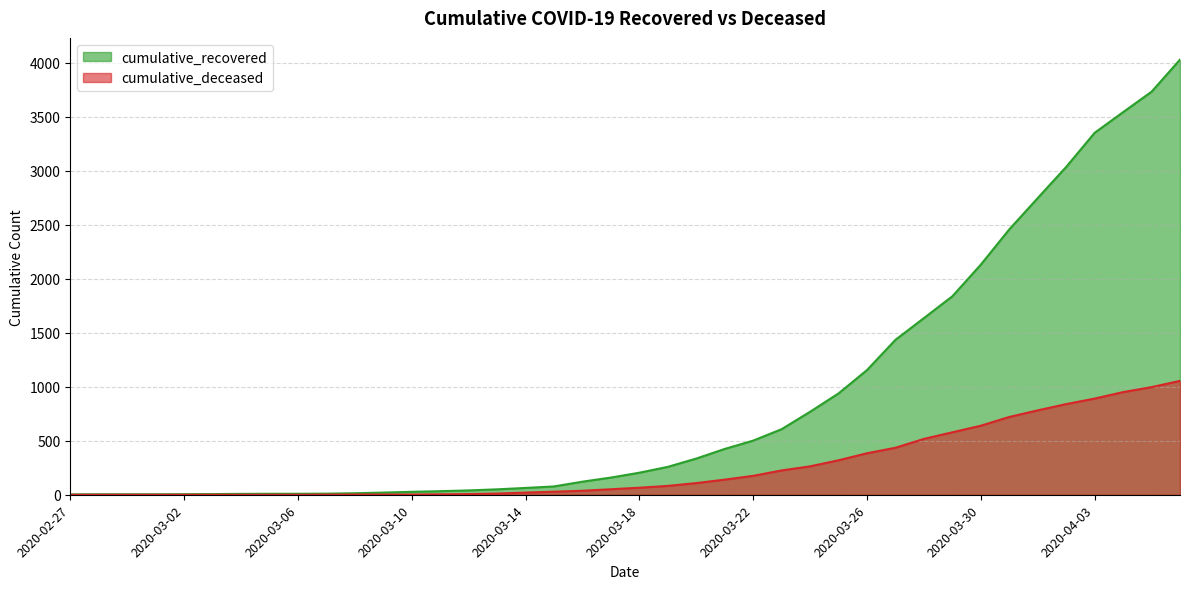

Between 2020-04-05 and 2020-03-04, which is larger?

2020-04-05